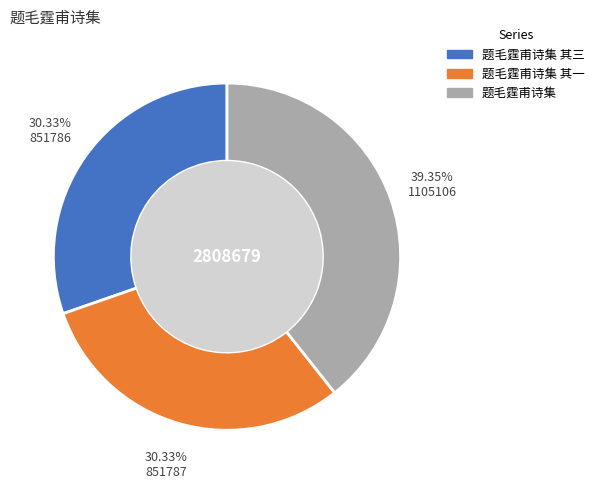

Is there a majority slice in this chart?

No